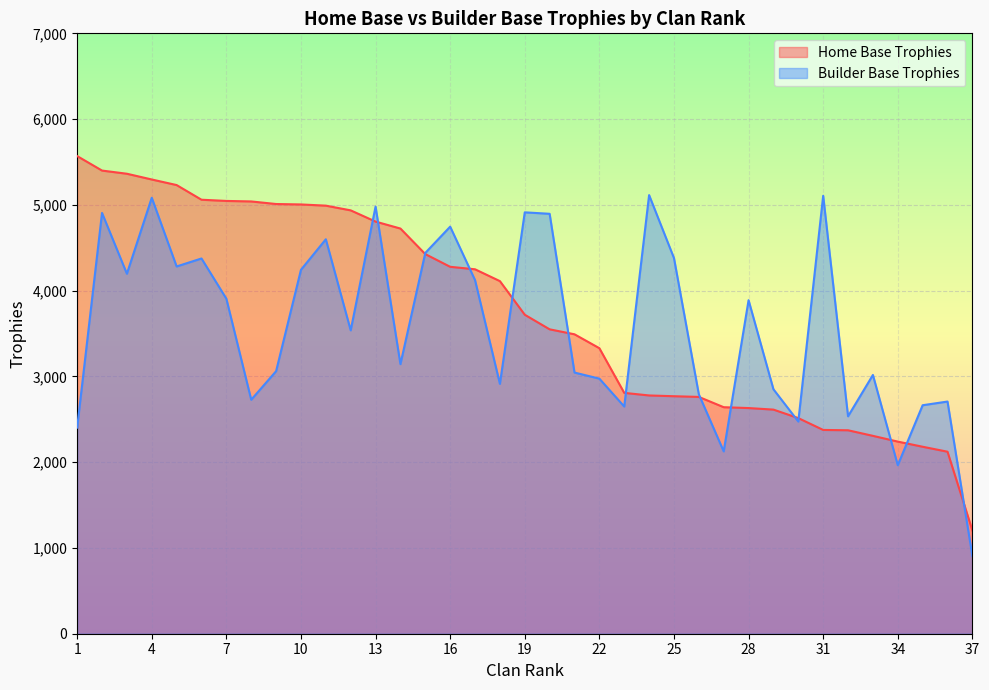

Which series has the largest total across all categories?

Home Base Trophies